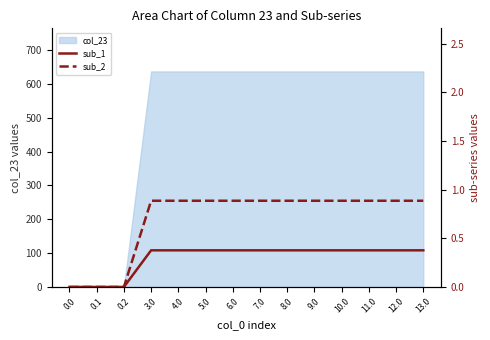

True or false: sub_1 and sub_2 intersect in this chart.

False